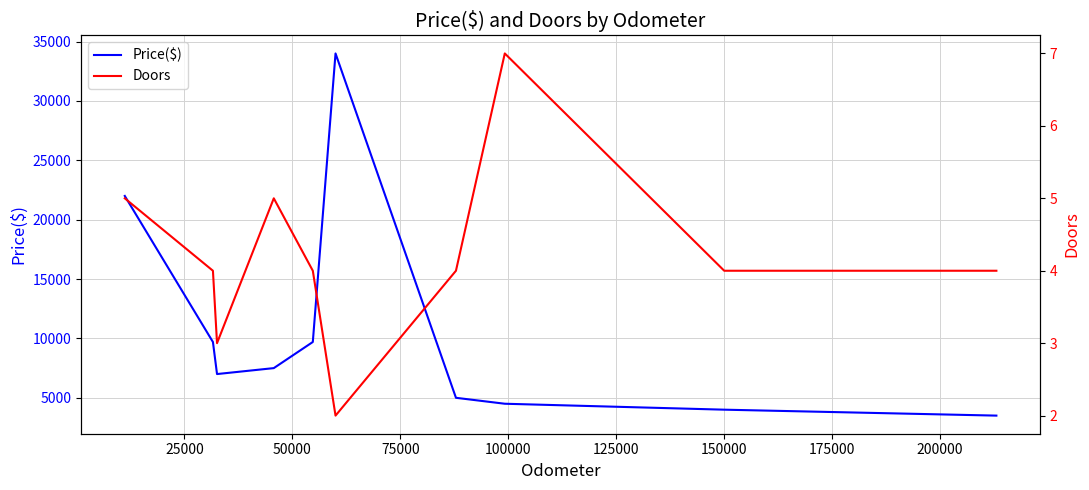

What is the highest value of the Doors series?

7